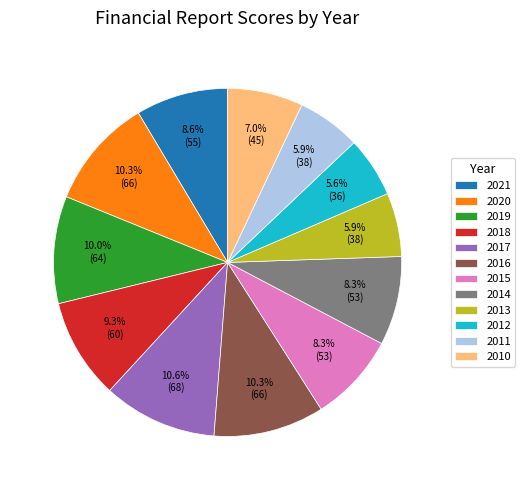

What is the total percentage of 2020 and 2017?

20.9%